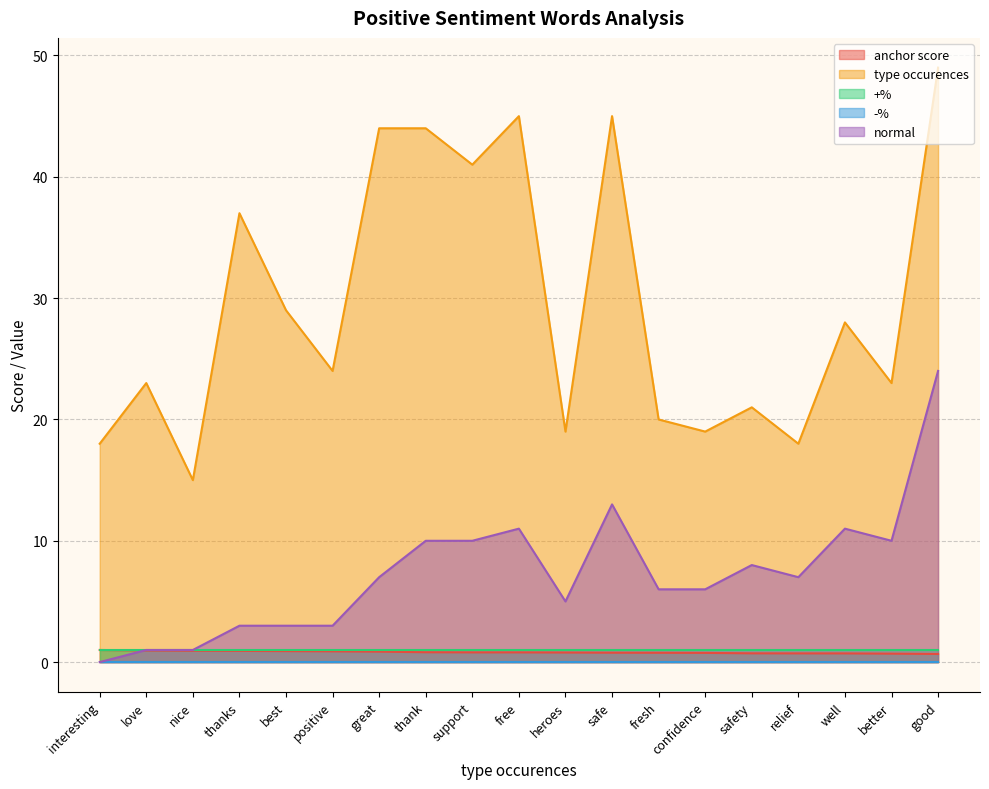

What is the total value across all series at great?

52.9